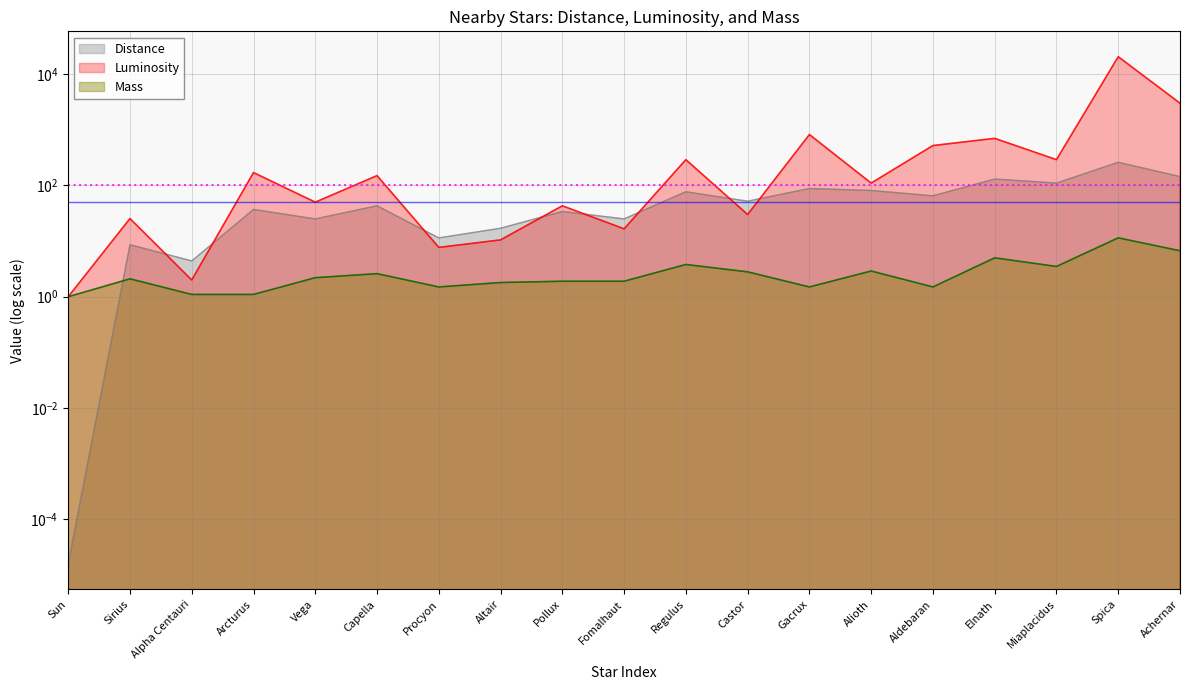

What is the label of the 13th point from the right?

Procyon